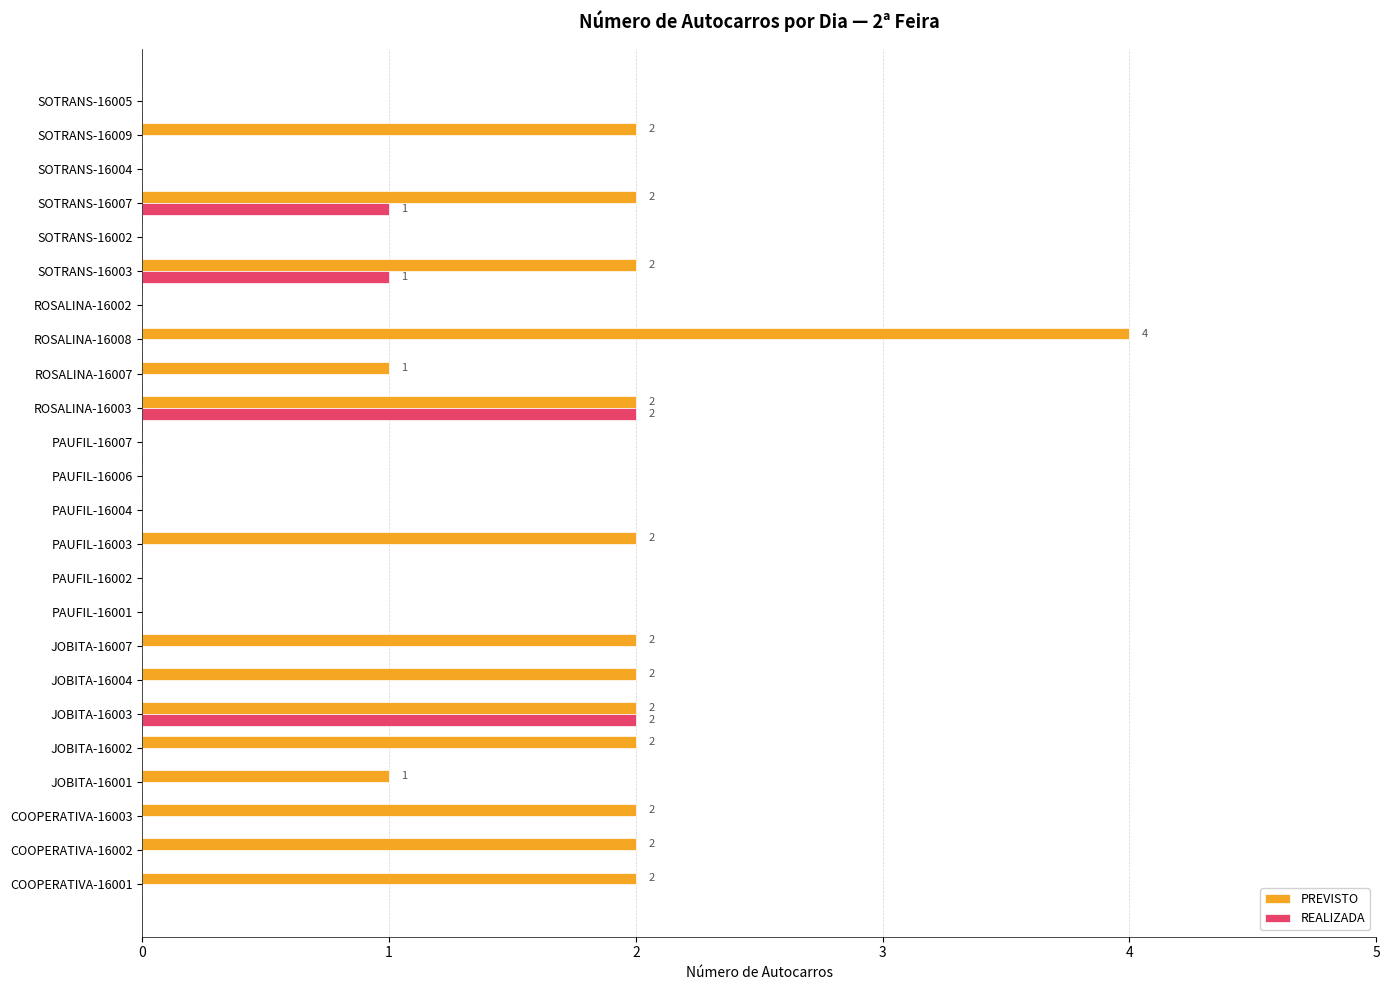

Which series has the largest total across all categories?

PREVISTO